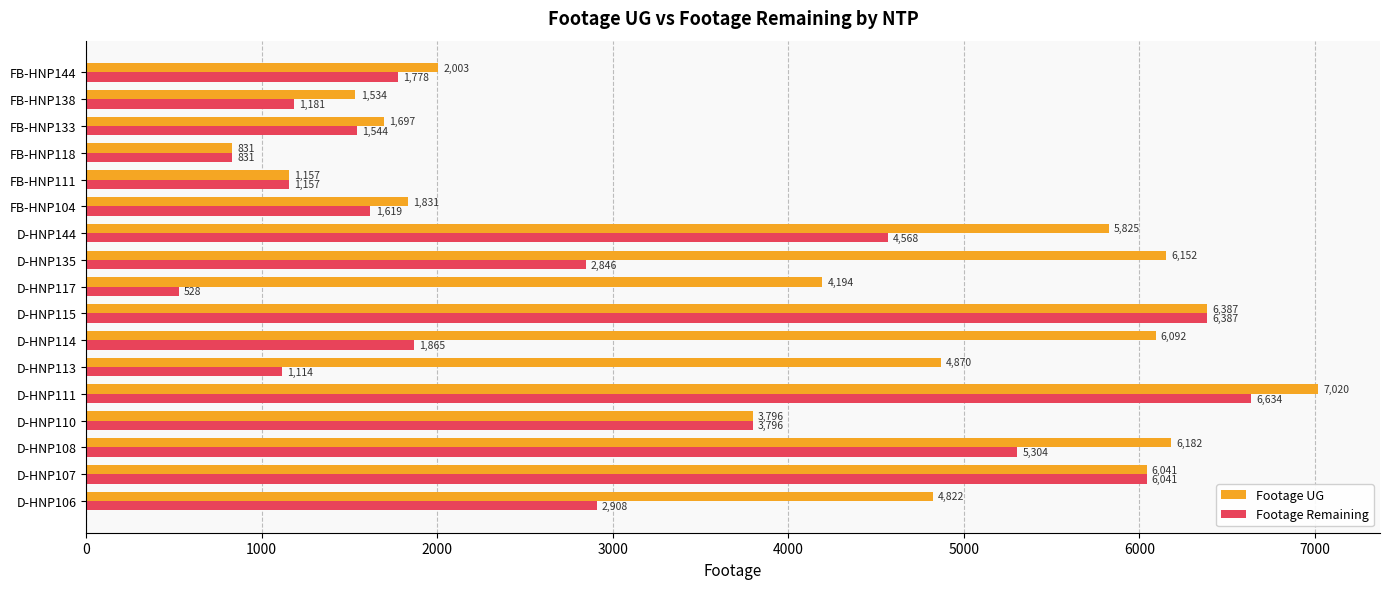

Which series has the largest range (max minus min)?

Footage UG